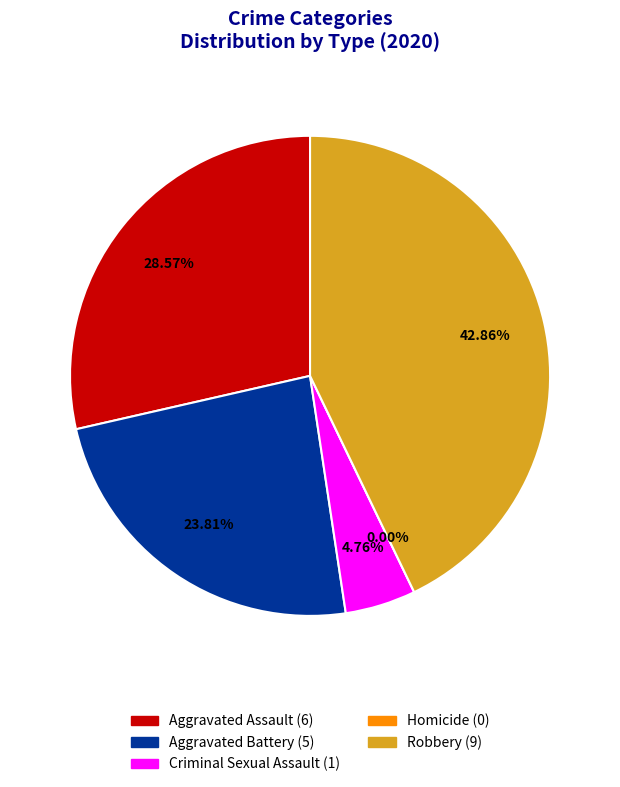

To the nearest percent, what is the average slice percentage?

20%